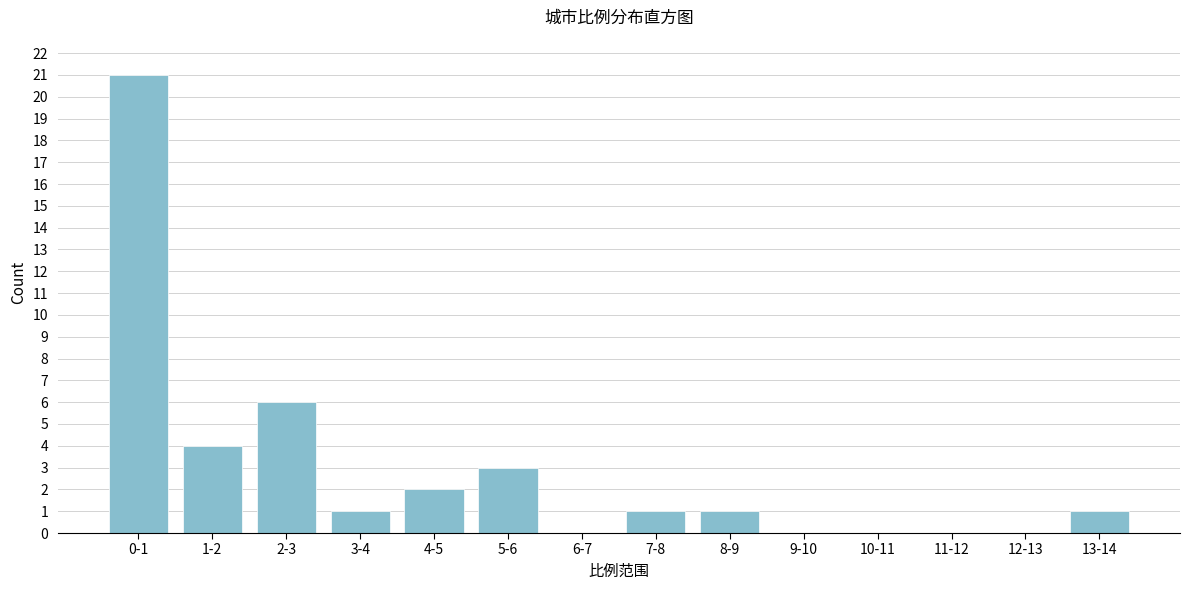

Reading right to left, extract all data points from this chart.

13-14=1	12-13=0	11-12=0	10-11=0	9-10=0	8-9=1	7-8=1	6-7=0	5-6=3	4-5=2	3-4=1	2-3=6	1-2=4	0-1=21